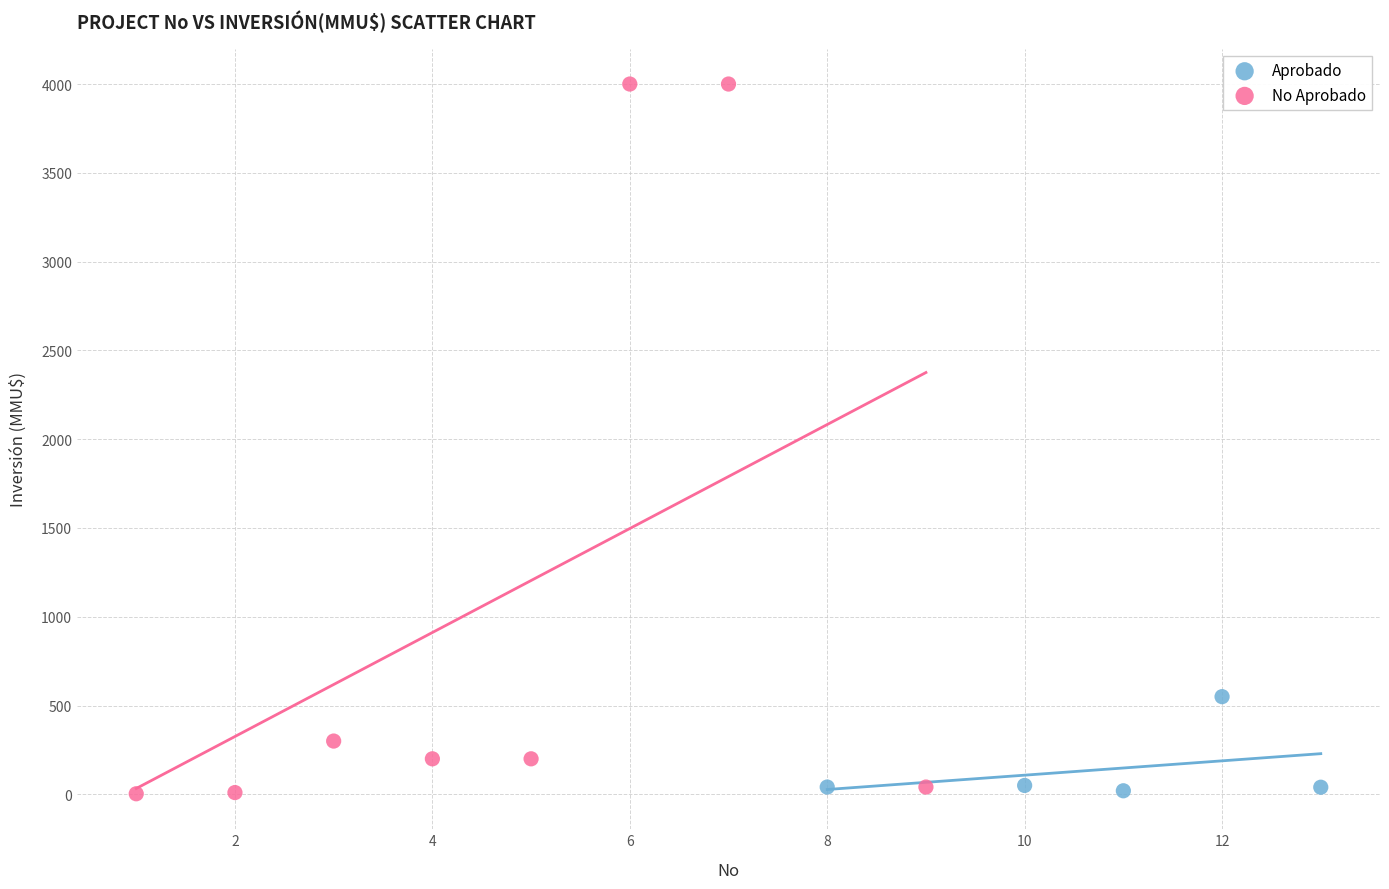

Which series has the largest Y range (max minus min)?

No Aprobado